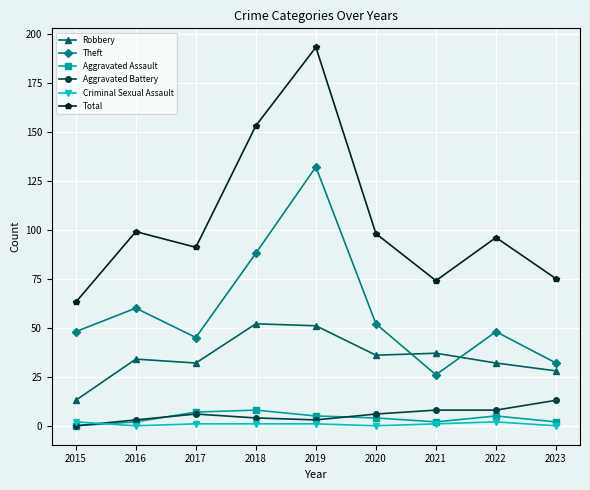

The value of Criminal Sexual Assault at 2019 is 1. True or false?

True